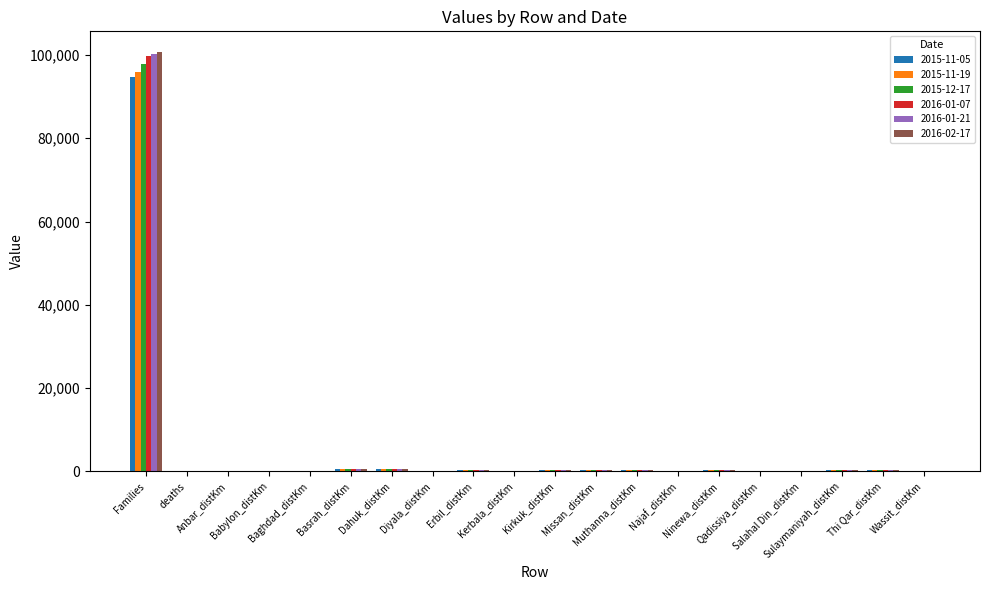

What is the spread (max minus min) of values at Families?

5949.0